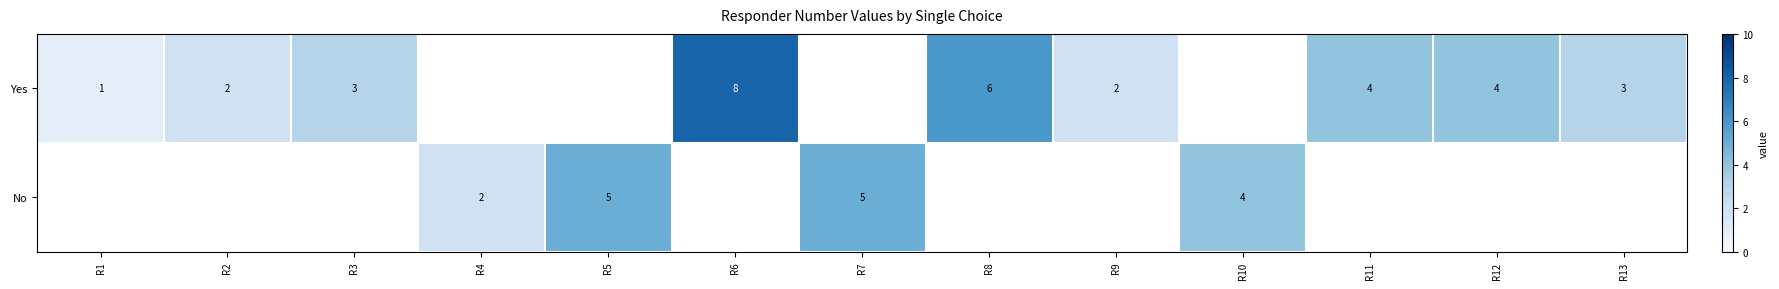

The Yes series shows 1 at R9. True or false?

False